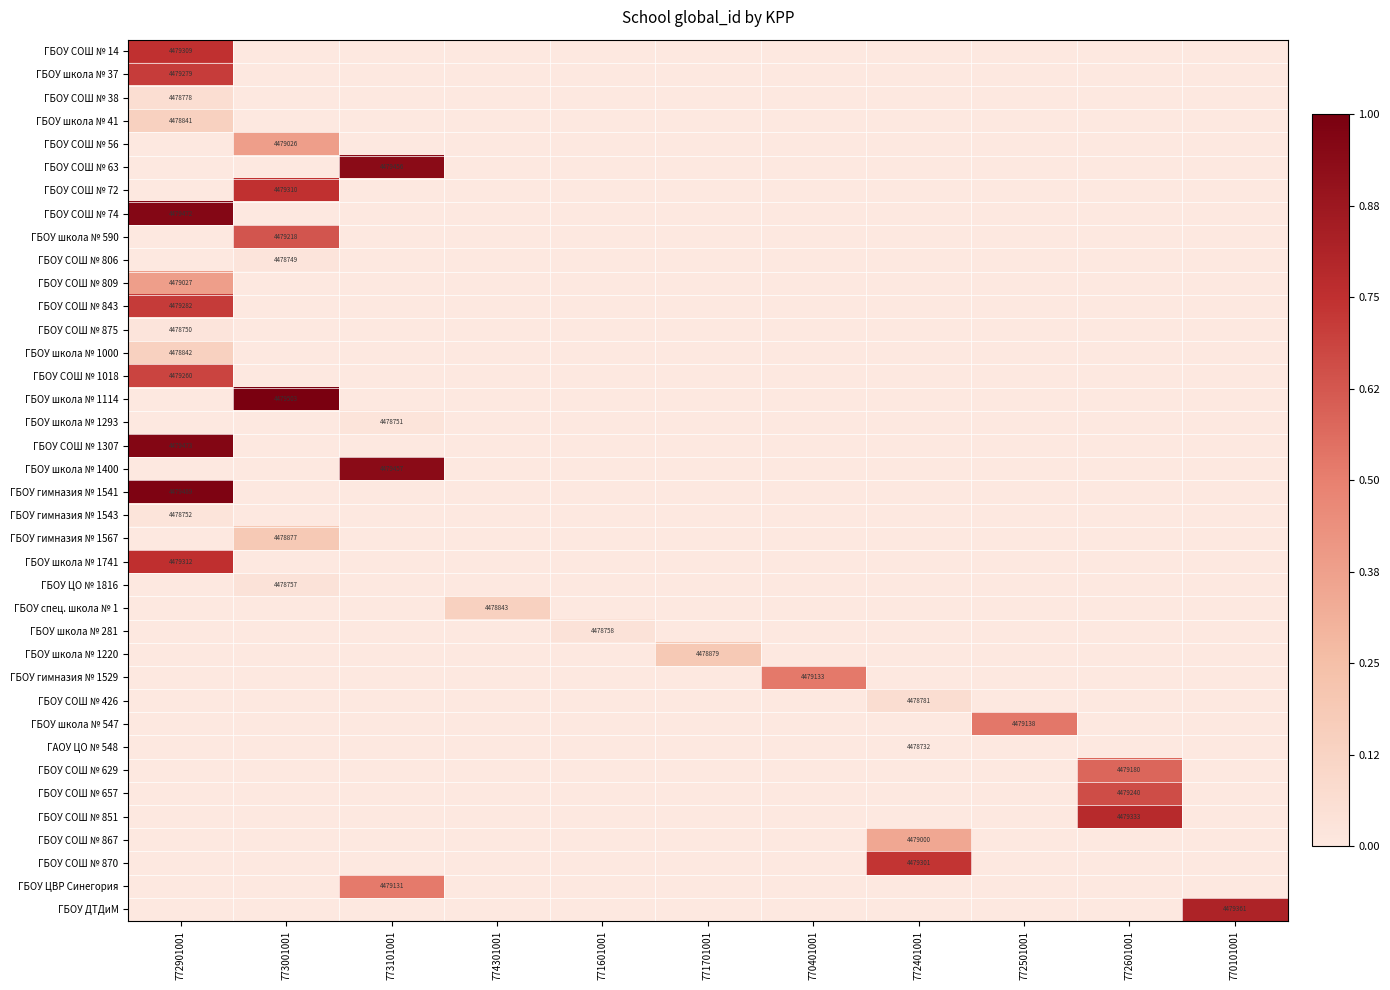

What is the difference between the highest and lowest values at 772401001?

0.7